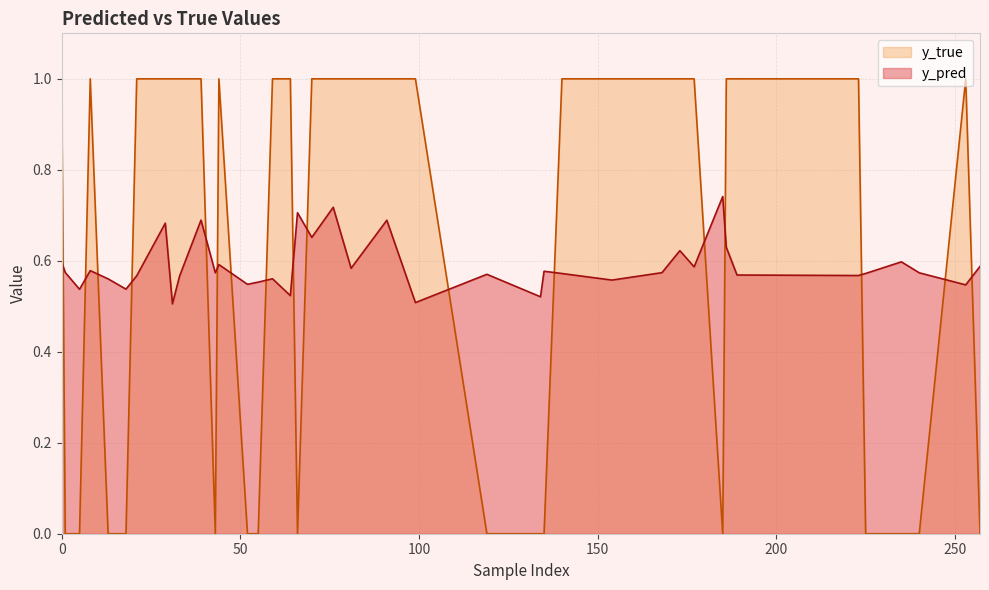

What is the maximum value for y_true?

1.0